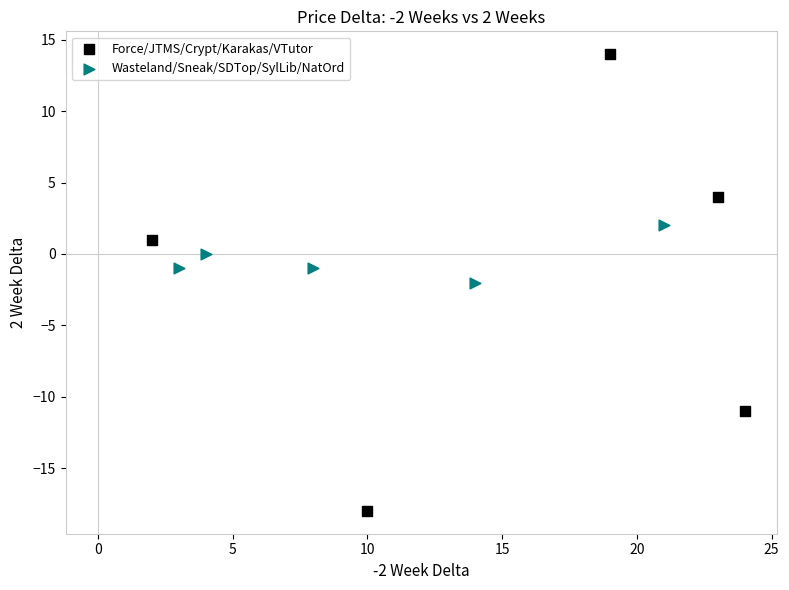

Which series contains the highest Y value?

Force/JTMS/Crypt/Karakas/VTutor